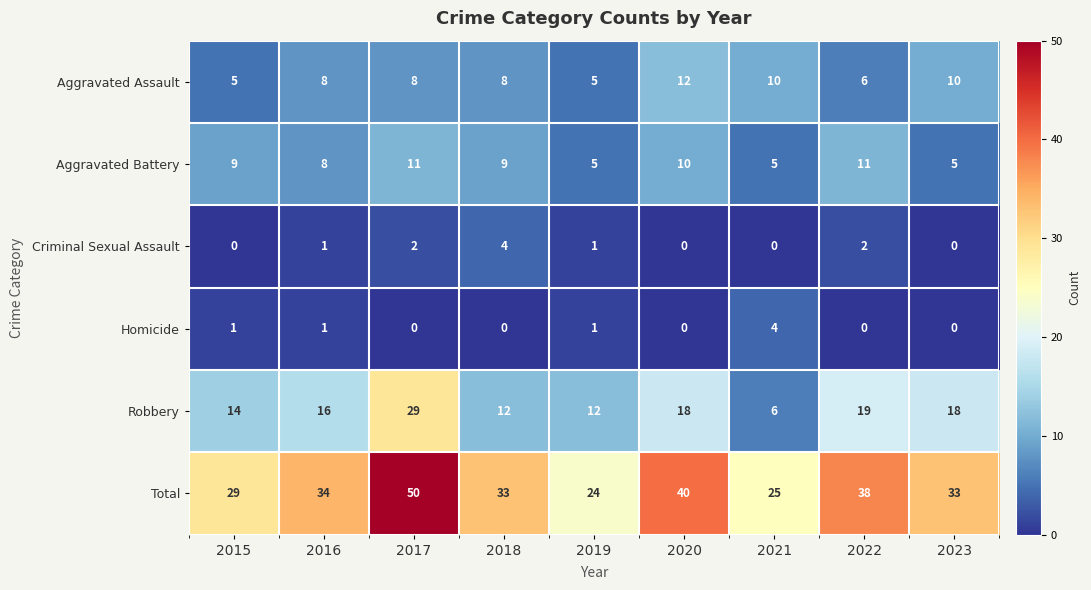

Count the Aggravated Battery values in the range 5 to 10.

7